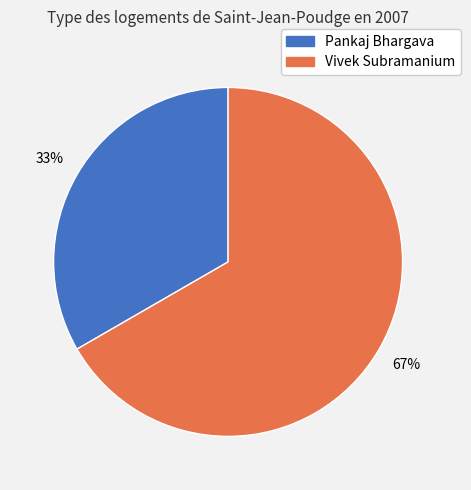

To the nearest percent, what is the average slice percentage?

50%